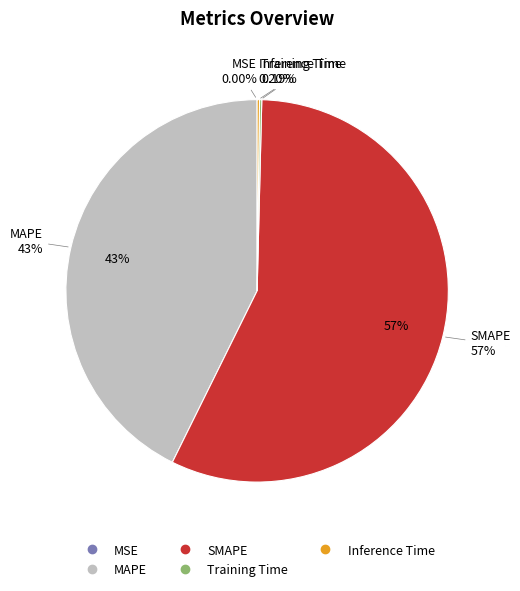

What is the change in value from SMAPE to Training Time?

-66.4